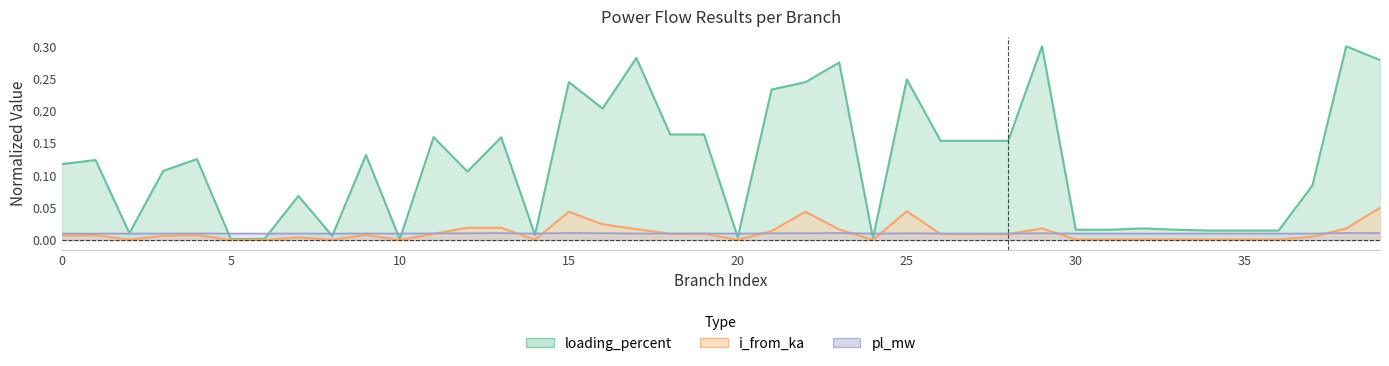

The loading_percent series shows 0.2 at 27. True or false?

True